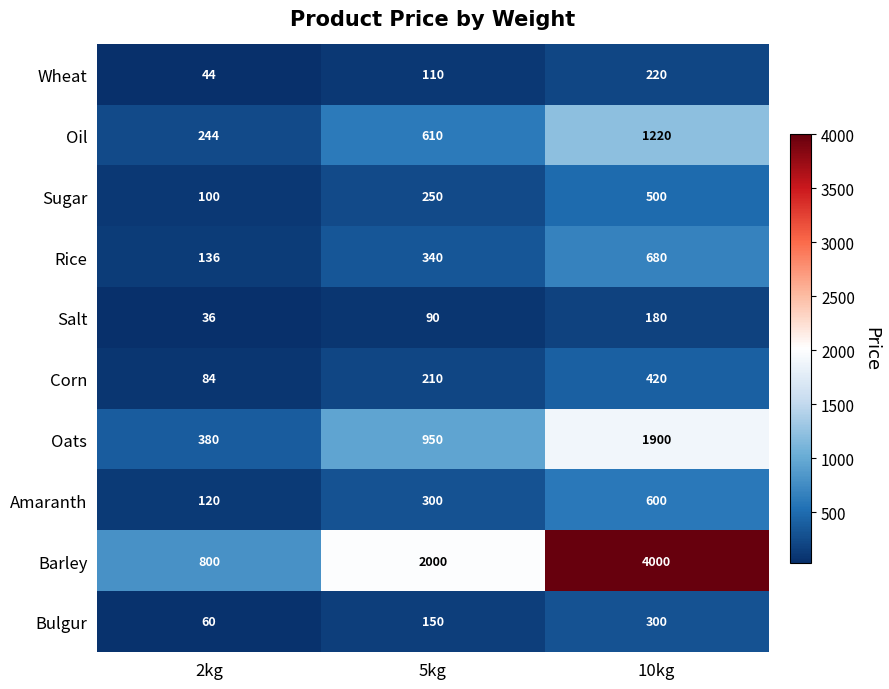

Is it true that Oil equals 1220 at 10kg?

True